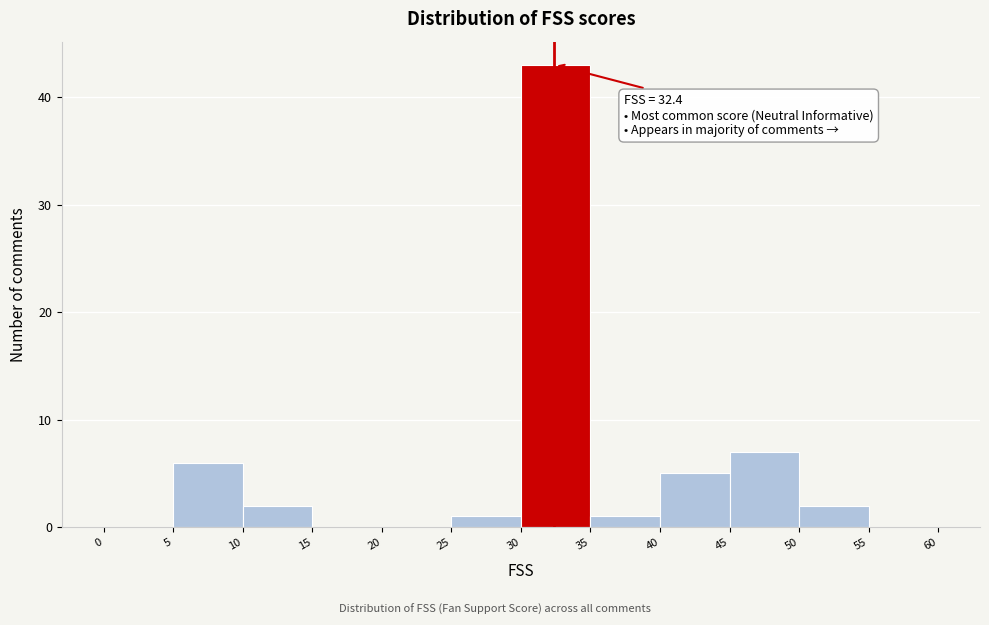

Which range on the x-axis has the tallest bar?

30 to 35